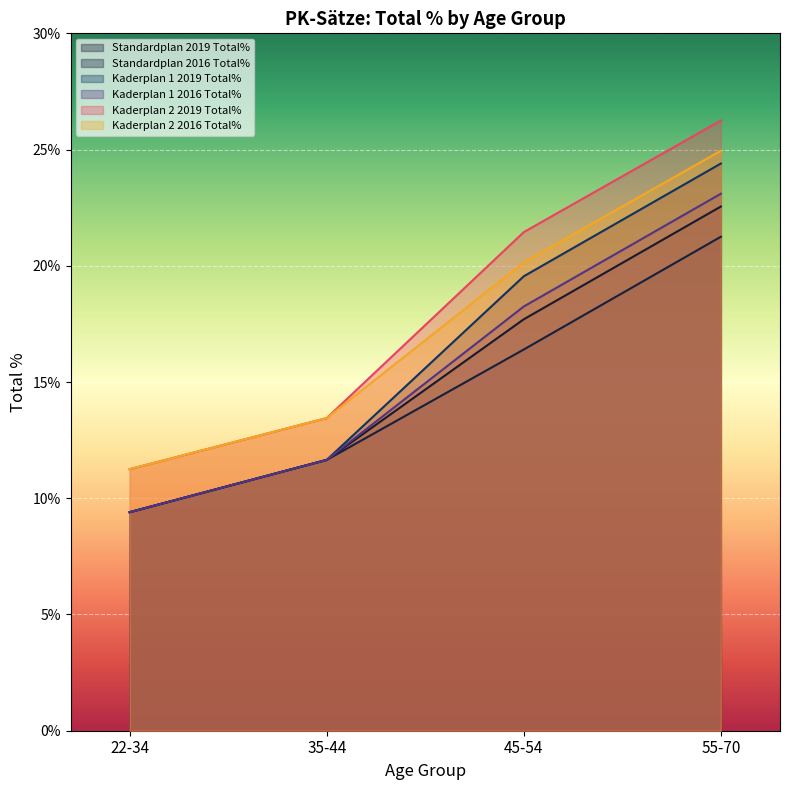

What is the value of the Kaderplan 1 2016 Total% point at the 4th from the left?

23.1